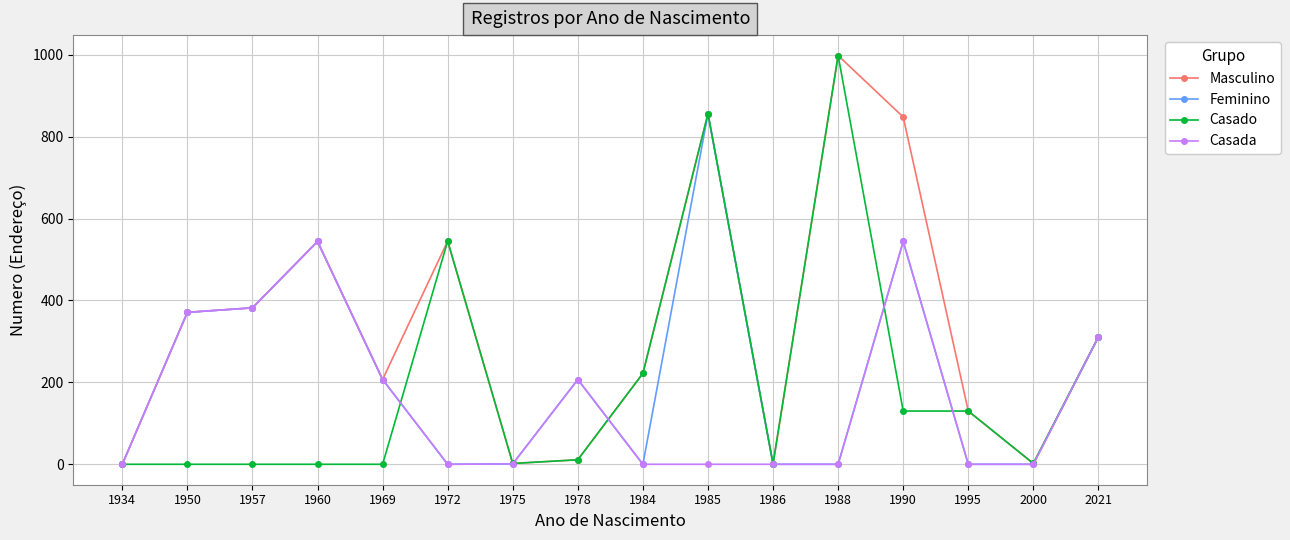

True or false: Feminino has a value of 176 at 1957.

False